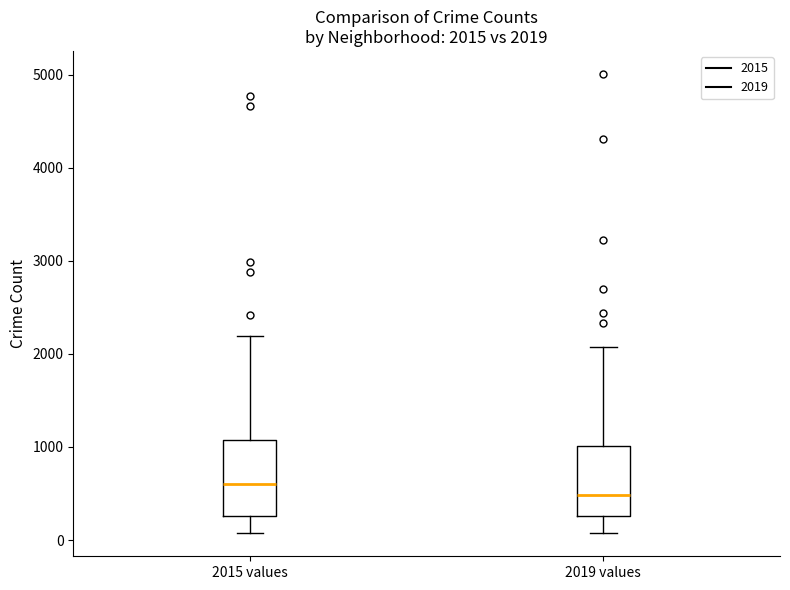

Which box has the lowest median line?

2019 values